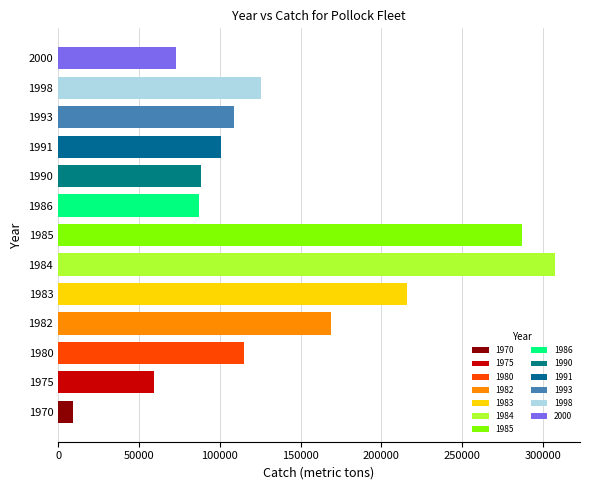

What is the sum of all values?

1746268